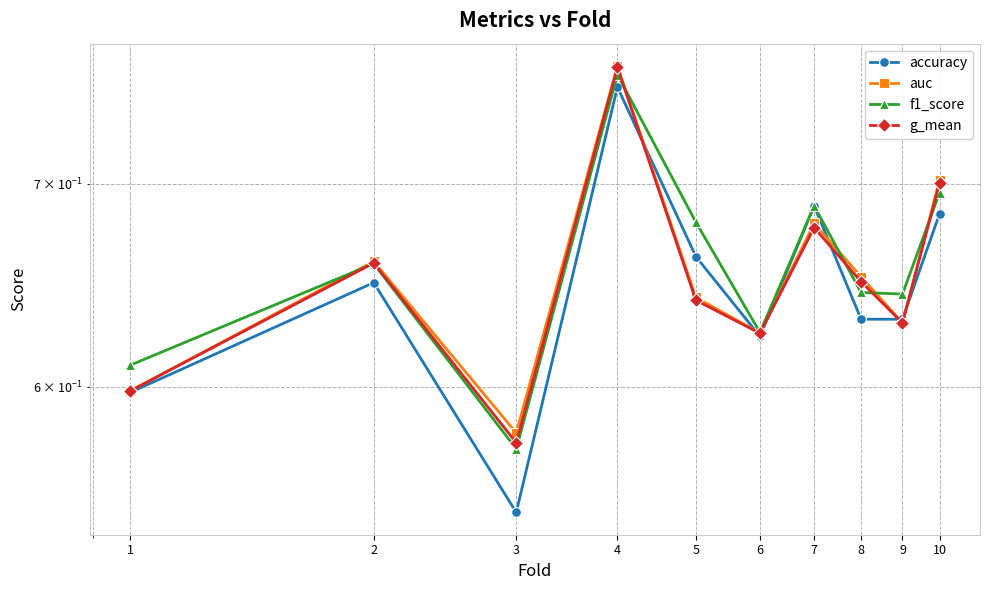

At which category does the chart reach its minimum across all series?

3